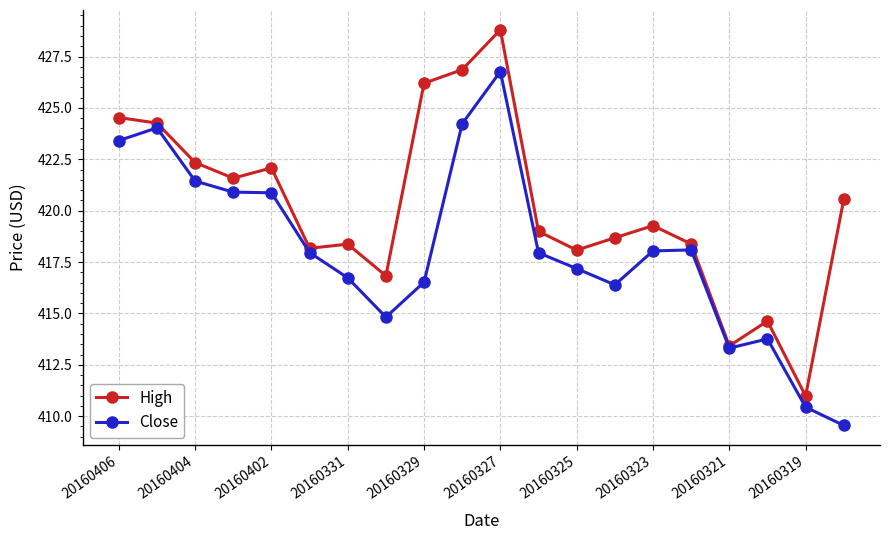

Which series has the largest total across all categories?

High